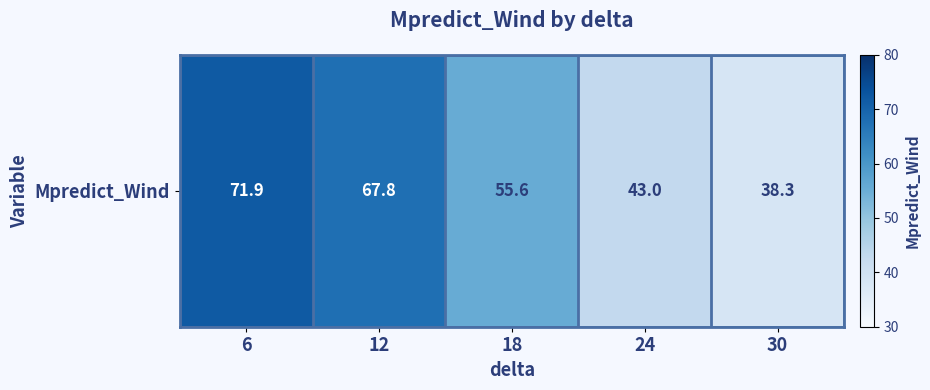

At which label is the value closest to 55?

18